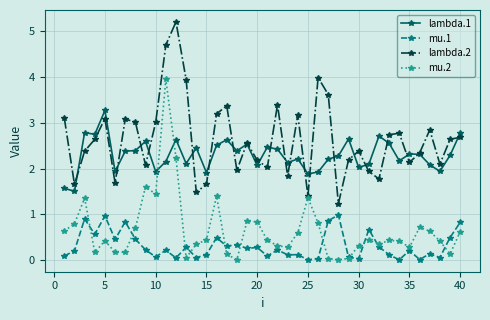

In lambda.1, how many points are lower than both neighbors (excluding endpoints)?

13